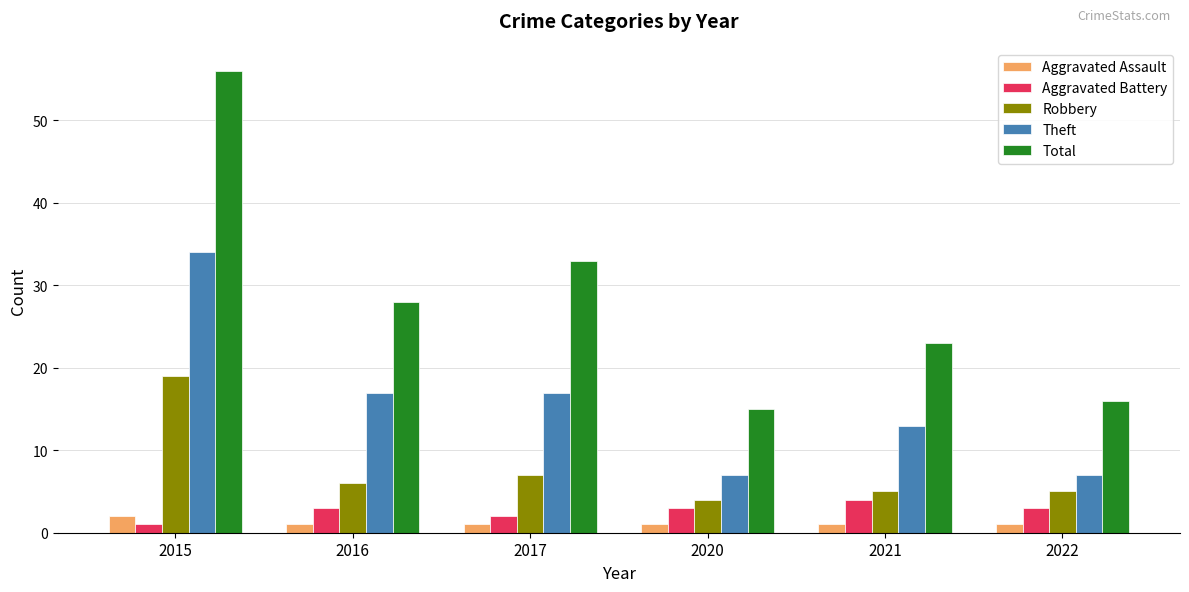

How many bars are there in total?

30